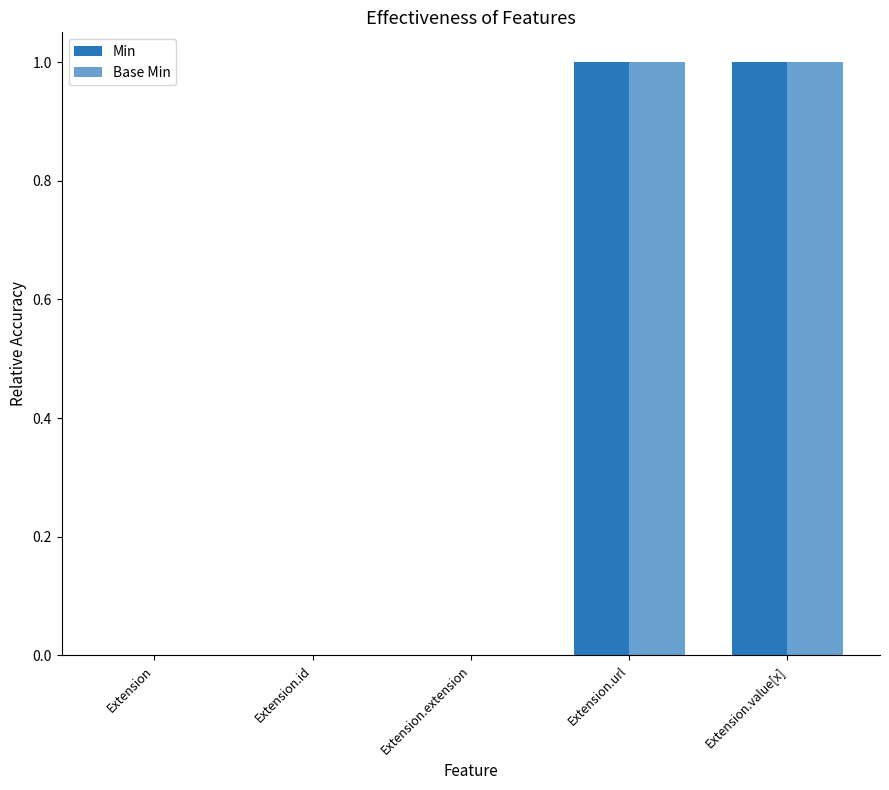

Does the chart contain stacked bars?

No